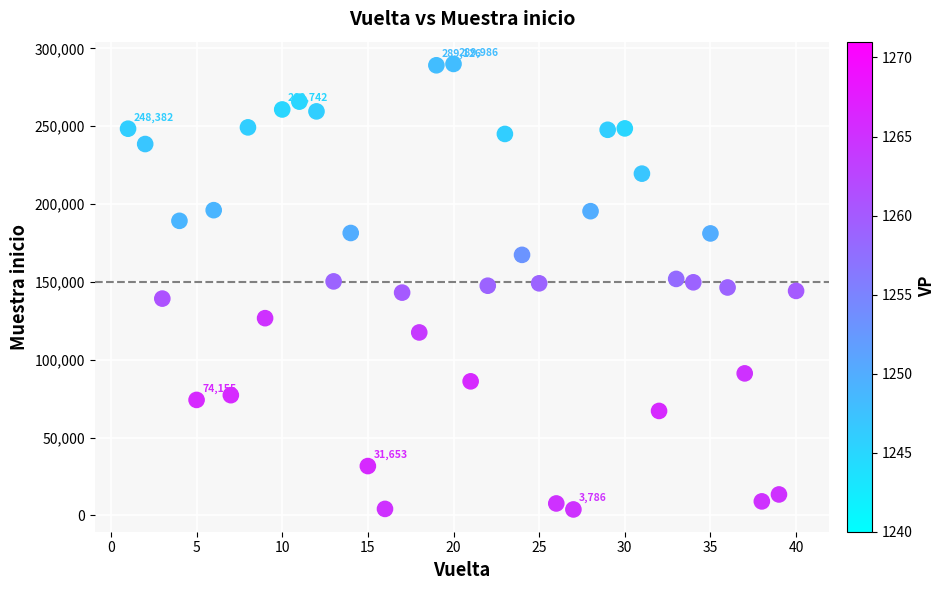

What is the range of Y values (max minus min)?

286200